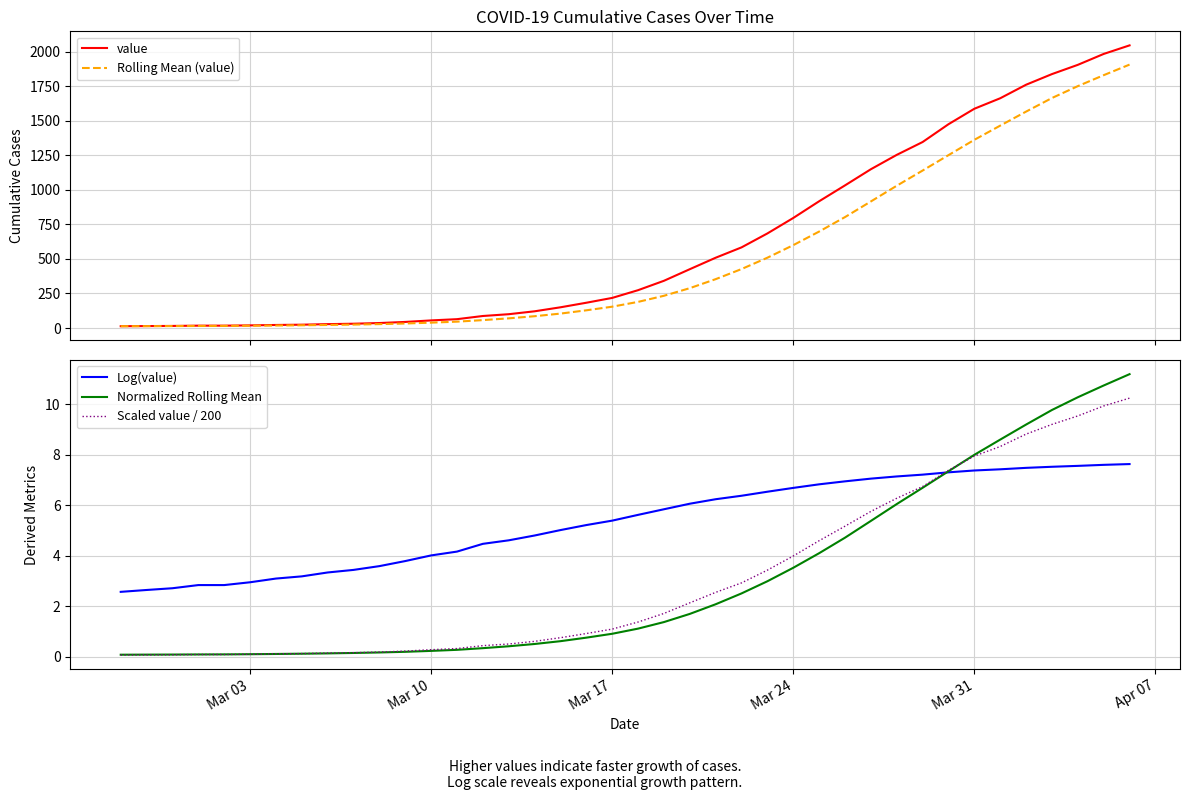

Is it true that Log(value) equals 4.9 at Mar 03?

False